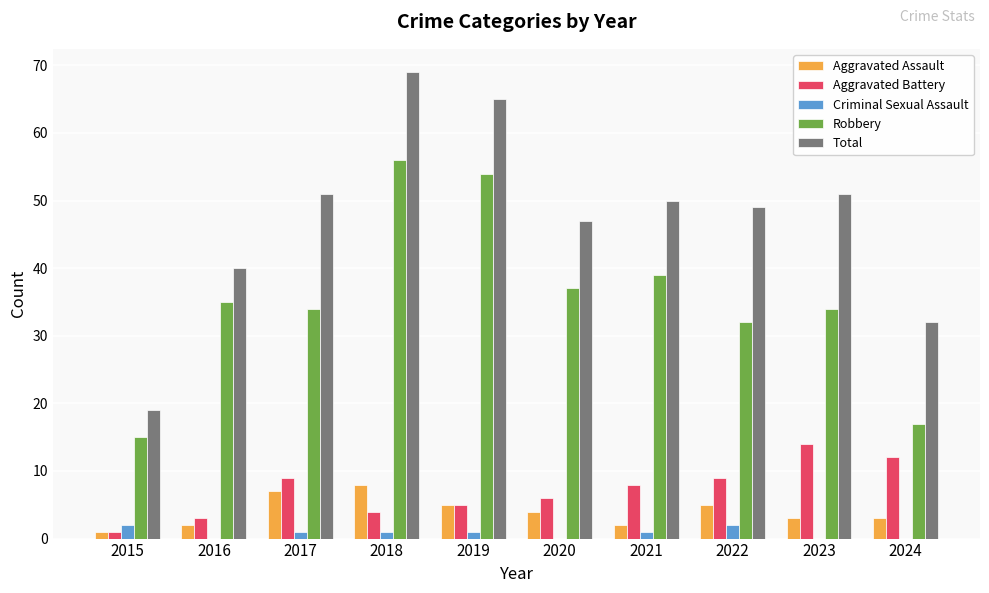

What is the average value of the Total series?

47